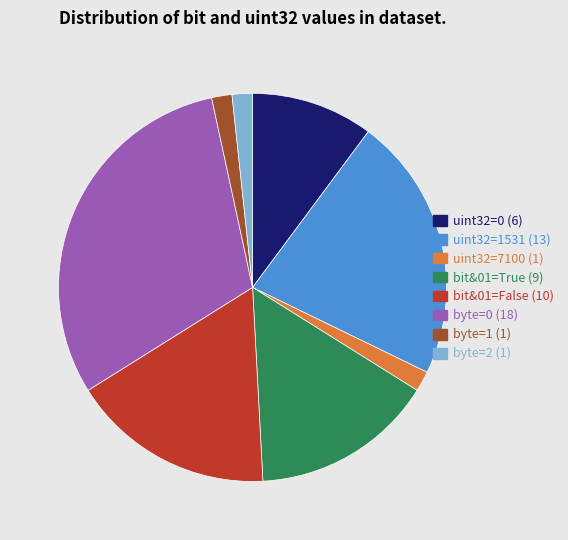

Is there a majority slice in this chart?

No